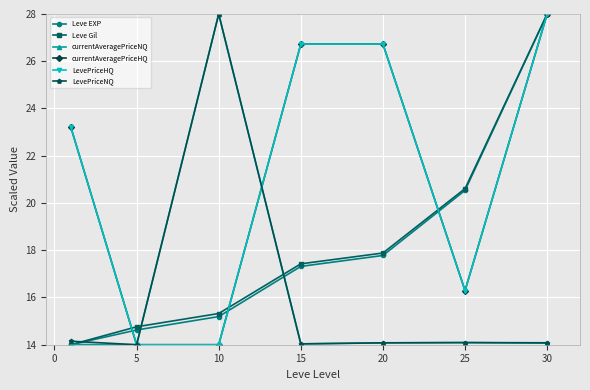

Reading right to left, what are all the values shown in this chart?

Leve EXP: 28.0	20.5	17.8	17.3	15.2	14.6	14.0
Leve Gil: 28.0	20.6	17.9	17.4	15.3	14.8	14.0
currentAveragePriceNQ: 14.1	14.1	14.1	14.0	28.0	14.0	14.0
currentAveragePriceHQ: 28.0	16.3	26.7	26.7	14.0	14.0	23.2
LevePriceHQ: 28.0	16.3	26.7	26.7	14.0	14.0	23.2
LevePriceNQ: 14.1	14.1	14.1	14.0	28.0	14.0	14.1